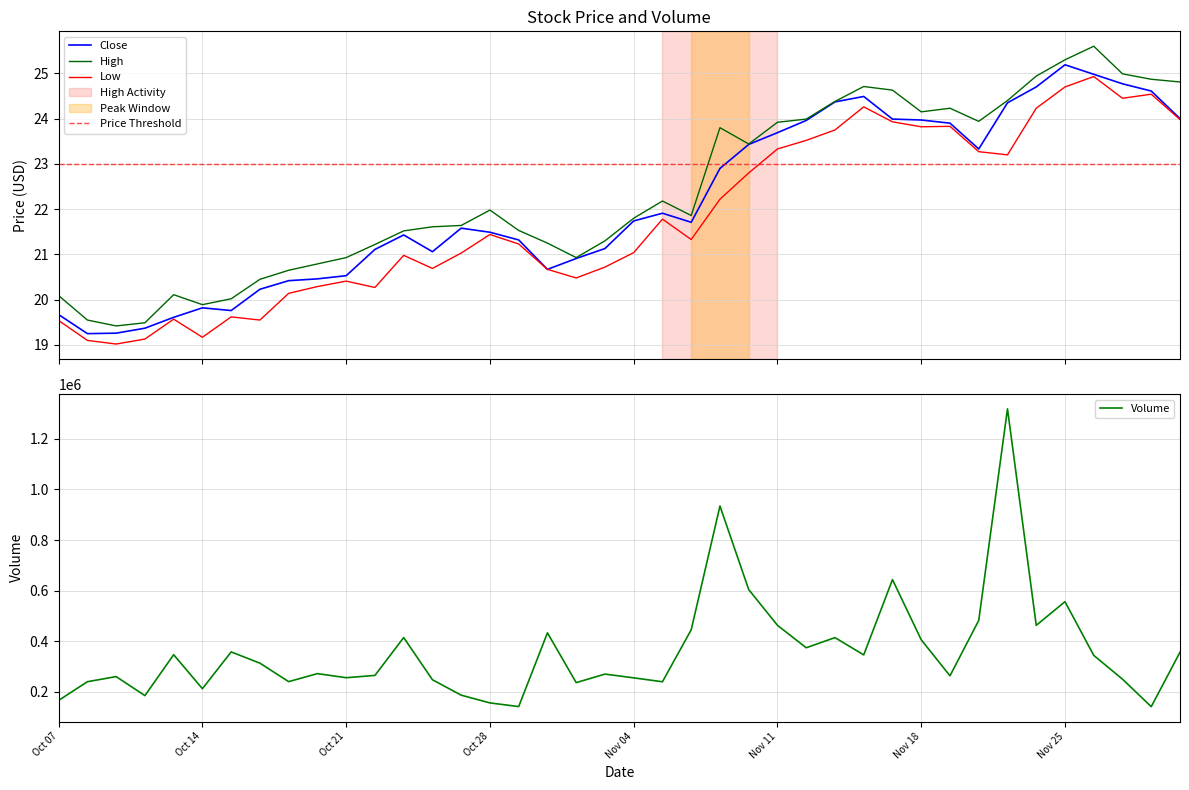

Reading left to right, extract all data points from this chart.

Close: 19.7	19.2	19.3	19.4	19.6	19.8	19.8	20.2	20.4	20.5	20.5	21.1	21.4	21.1	21.6	21.5	21.3	20.7	20.9	21.1	21.7	21.9	21.7	22.9	23.4	23.7	24.0	24.4	24.5	24.0	24.0	23.9	23.3	24.4	24.7	25.2	25.0	24.8	24.6	24.0
High: 20.1	19.5	19.4	19.5	20.1	19.9	20.0	20.5	20.6	20.8	20.9	21.2	21.5	21.6	21.6	22.0	21.5	21.2	20.9	21.3	21.8	22.2	21.9	23.8	23.4	23.9	24.0	24.4	24.7	24.6	24.1	24.2	23.9	24.4	24.9	25.3	25.6	25.0	24.9	24.8
Low: 19.5	19.1	19.0	19.1	19.6	19.2	19.6	19.5	20.1	20.3	20.4	20.3	21.0	20.7	21.0	21.4	21.2	20.7	20.5	20.7	21.0	21.8	21.3	22.2	22.8	23.3	23.5	23.8	24.3	23.9	23.8	23.8	23.3	23.2	24.2	24.7	24.9	24.5	24.5	24.0
Volume: 166300.0	240100.0	260300.0	185200.0	346800.0	212500.0	357800.0	313400.0	240400.0	272100.0	255900.0	265000.0	414600.0	247900.0	186900.0	156300.0	141900.0	433200.0	236500.0	270200.0	255300.0	239900.0	445300.0	934400.0	604200.0	462900.0	374300.0	414400.0	346000.0	643600.0	405800.0	263400.0	482100.0	1318400.0	462800.0	556400.0	344200.0	250100.0	141500.0	356700.0